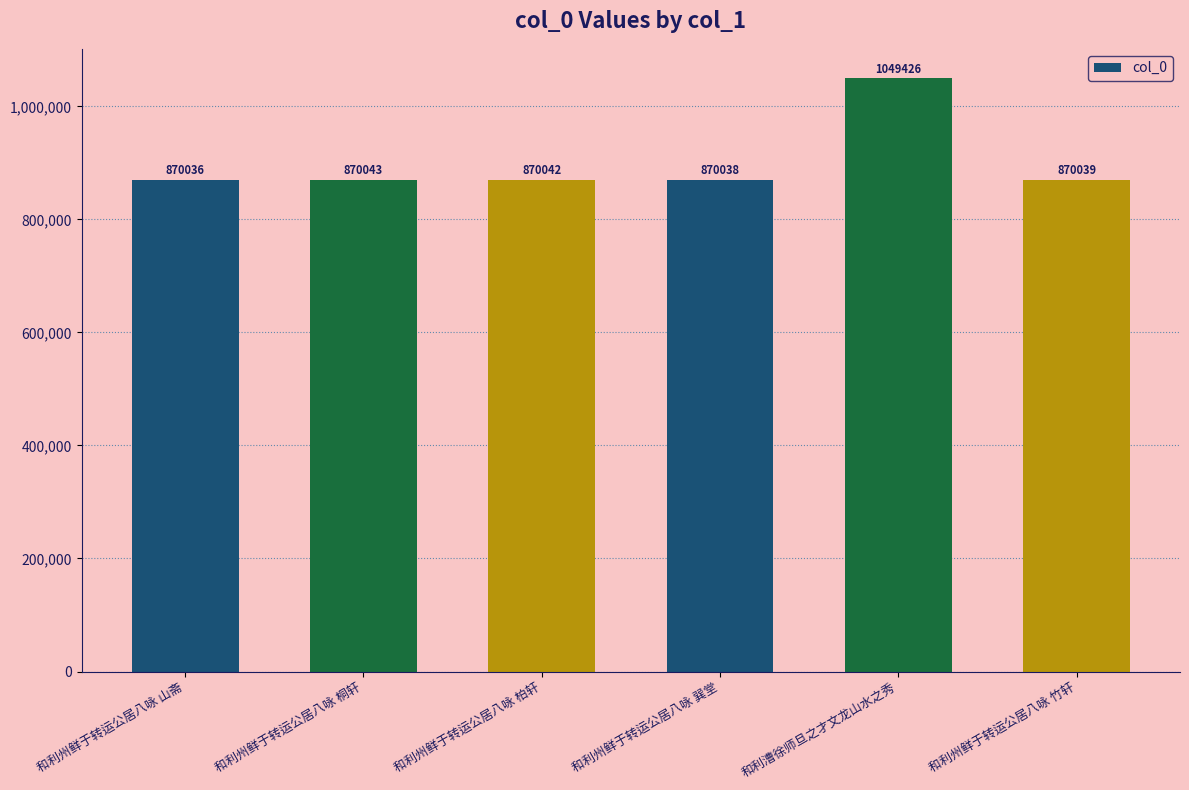

How many categories are shown in the chart?

6